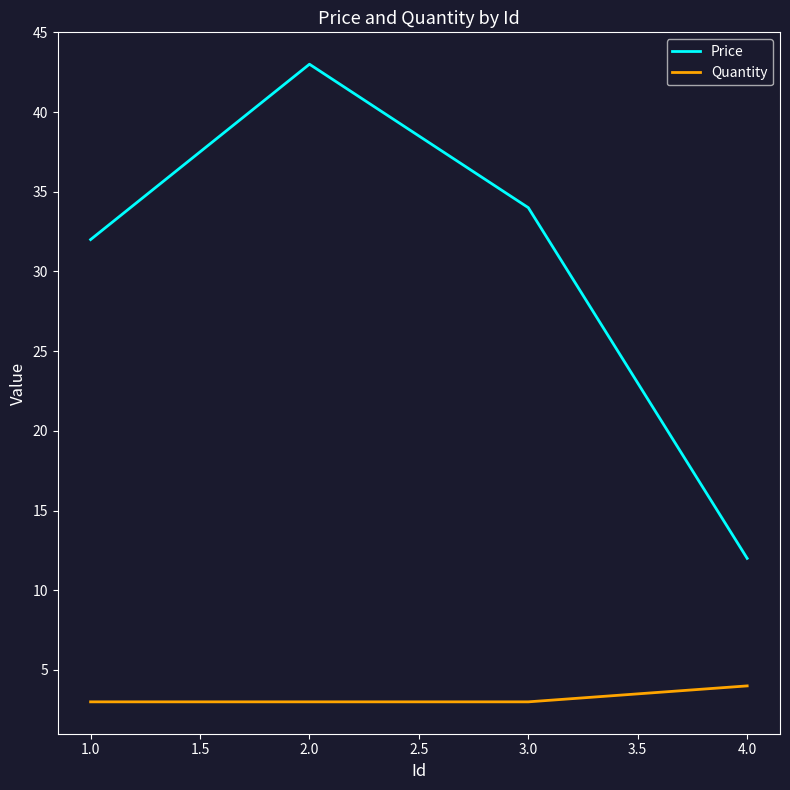

List the series in order of their peak value, highest first.

Price, Quantity